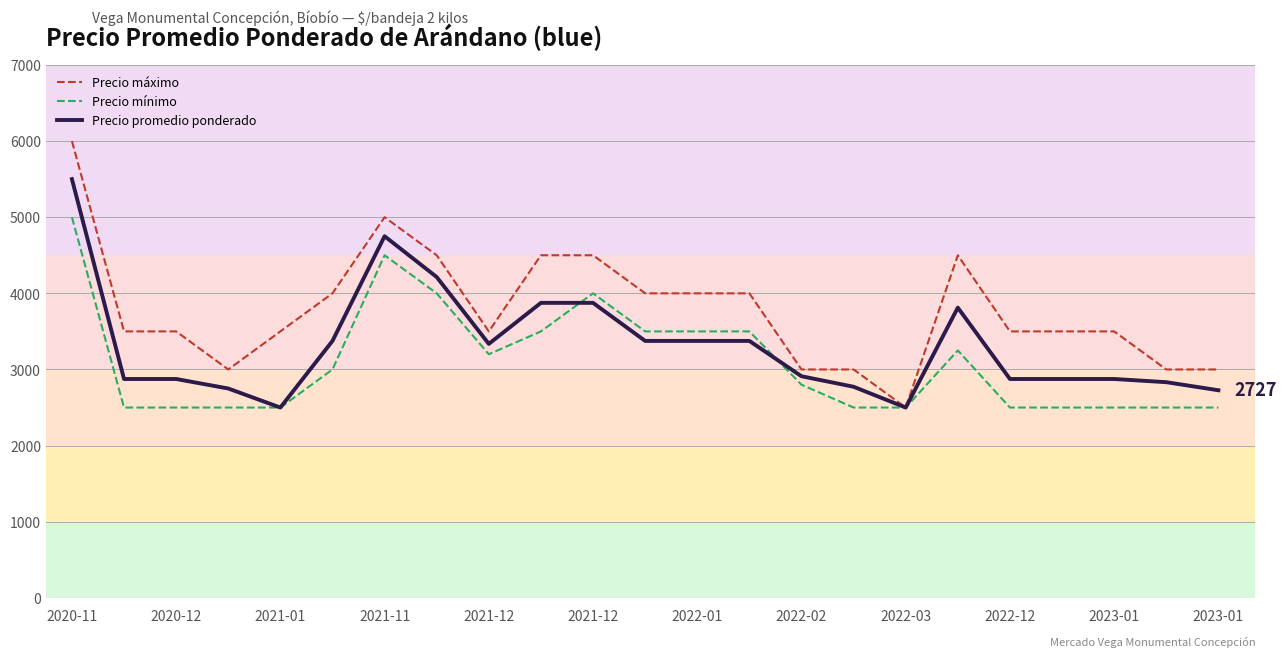

Does the chart display data point markers on the line(s)?

No